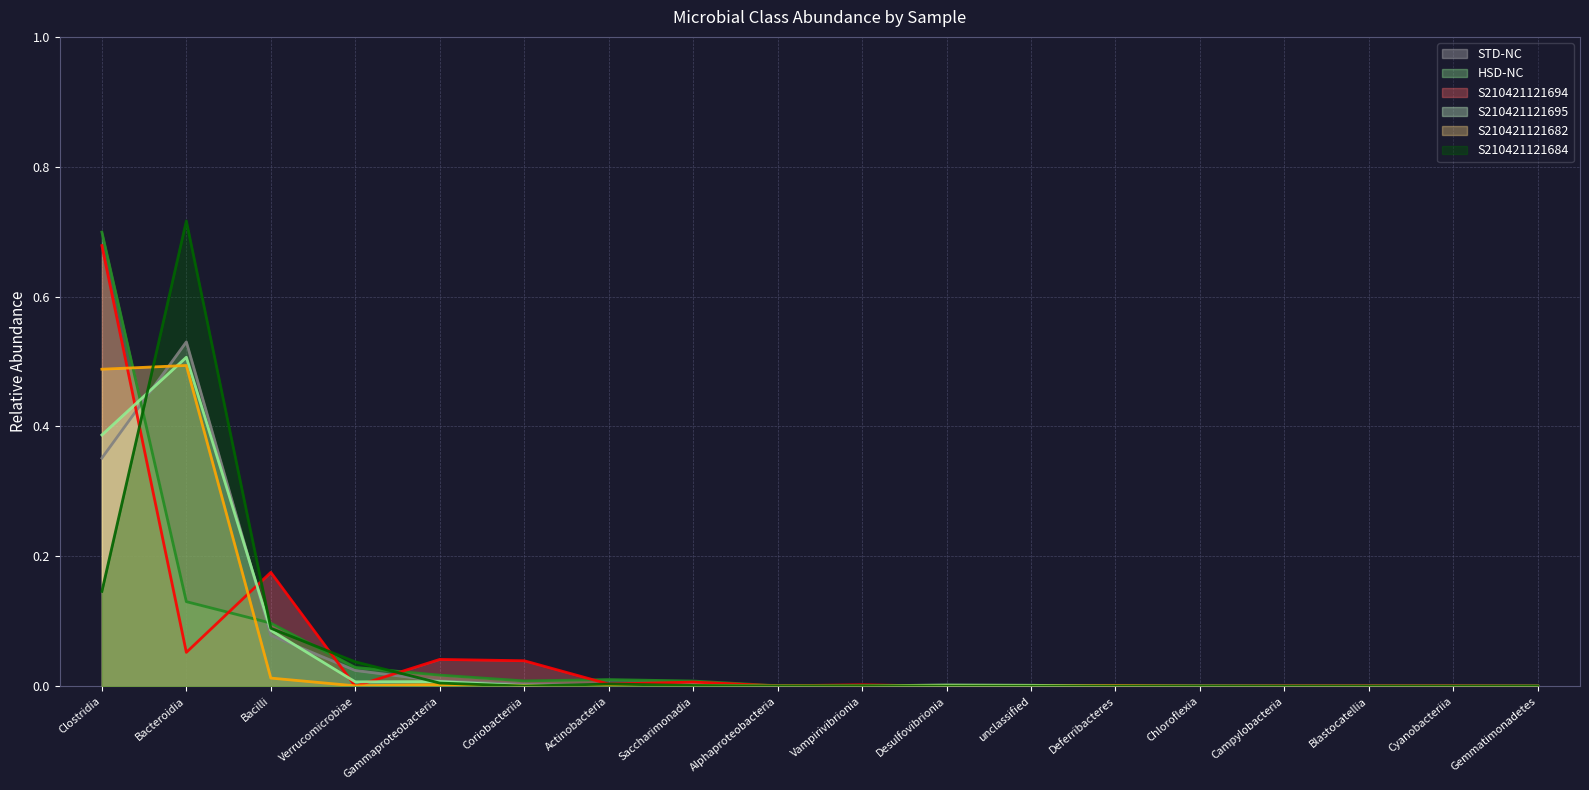

In S210421121694, how many points are lower than both neighbors (excluding endpoints)?

4